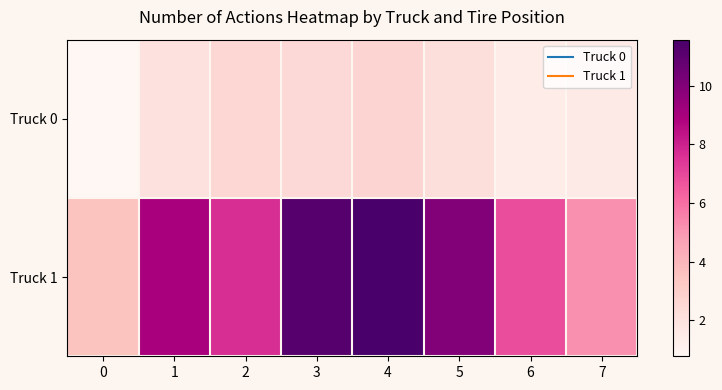

Reading left to right, transcribe all the data shown in this chart.

Truck 0: 0=0.8	1=2.1	2=2.6	3=2.4	4=2.7	5=2.2	6=1.4	7=1.5
Truck 1: 0=3.5	1=9.0	2=7.7	3=11.2	4=11.6	5=10.0	6=6.9	7=5.2